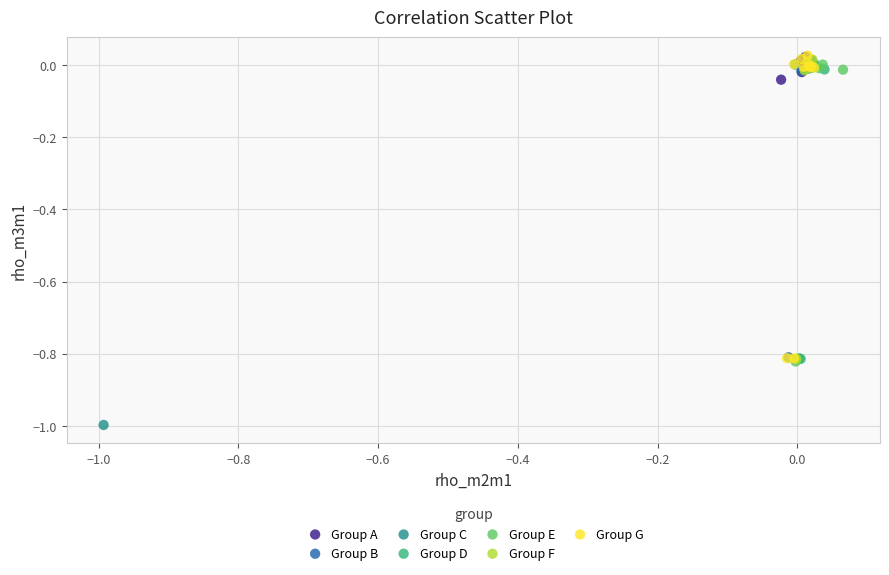

Which series reaches the minimum Y coordinate?

Group C